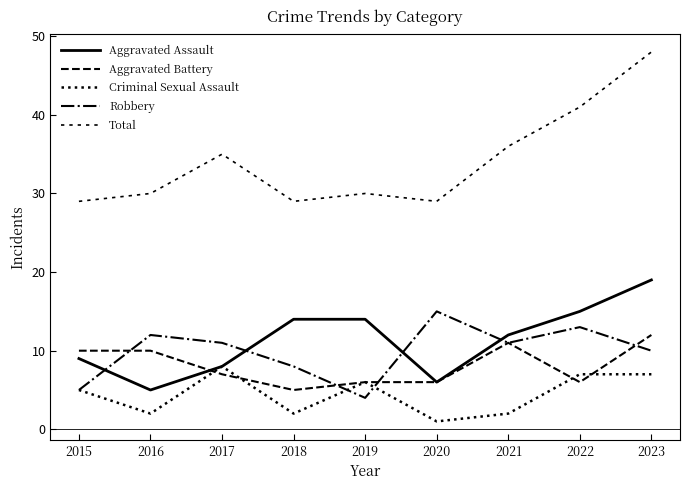

The Total series shows 48 at 2023. True or false?

True